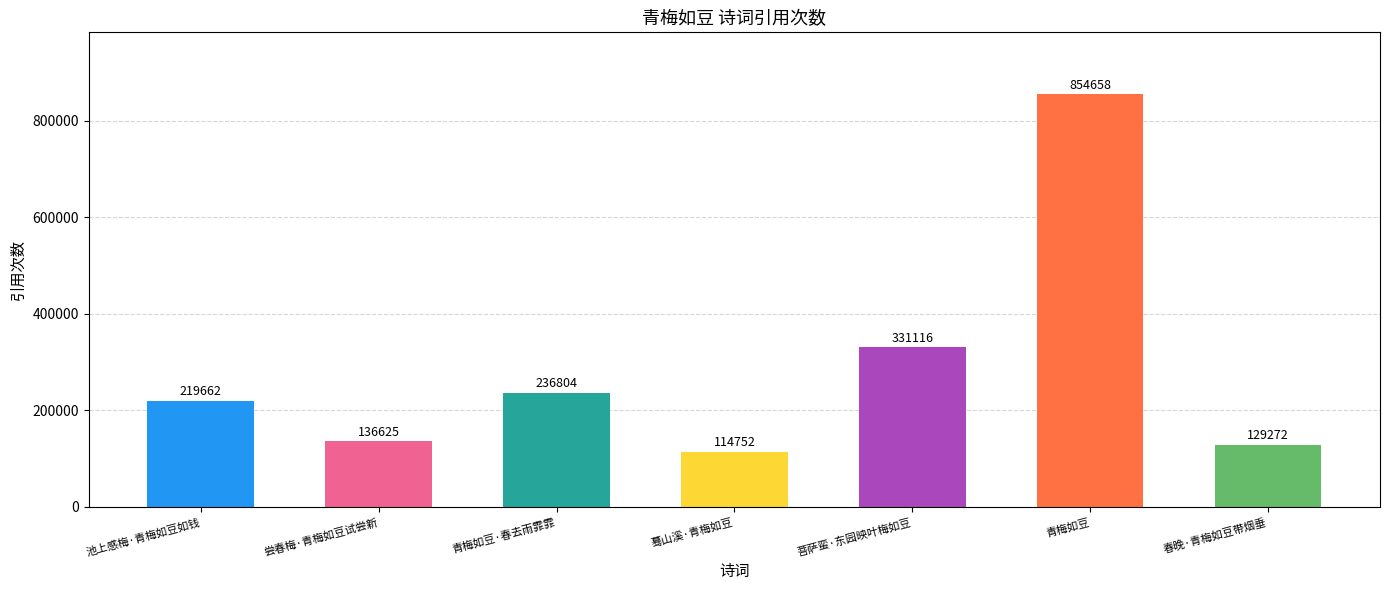

Rank the categories by value from lowest to highest.

蓦山溪·青梅如豆, 春晚·青梅如豆带烟垂, 尝春梅·青梅如豆试尝新, 池上感梅·青梅如豆如钱, 青梅如豆·春去雨霏霏, 菩萨蛮·东园映叶梅如豆, 青梅如豆